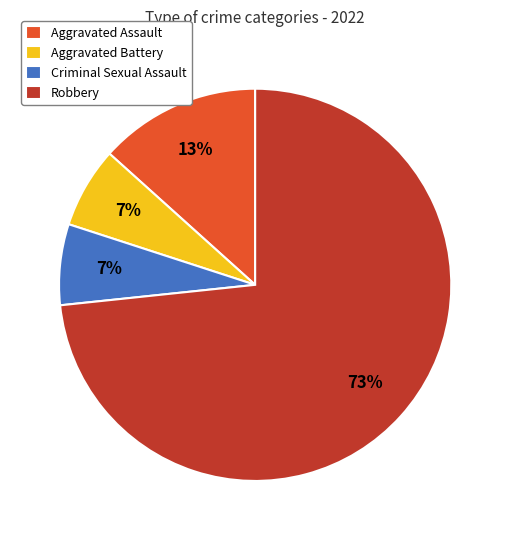

What is the largest slice in the pie chart?

Robbery